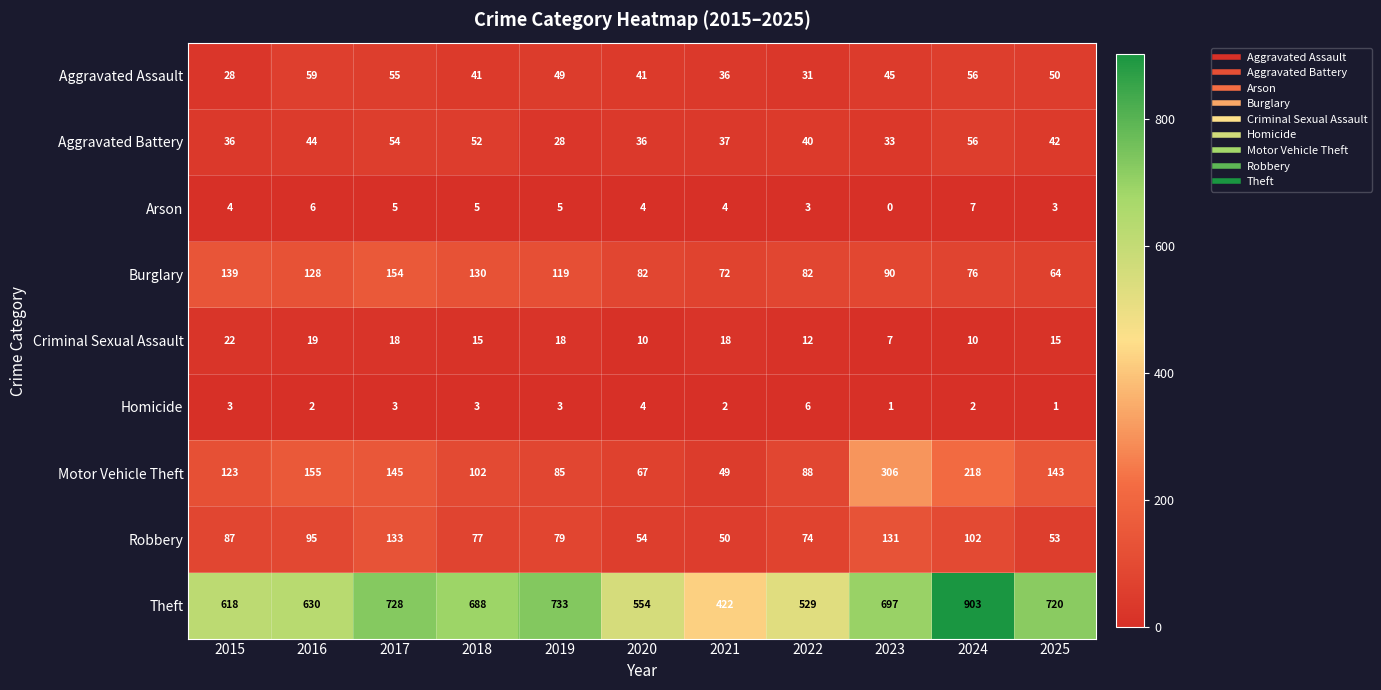

Where is Motor Vehicle Theft nearest to the value 177?

2016